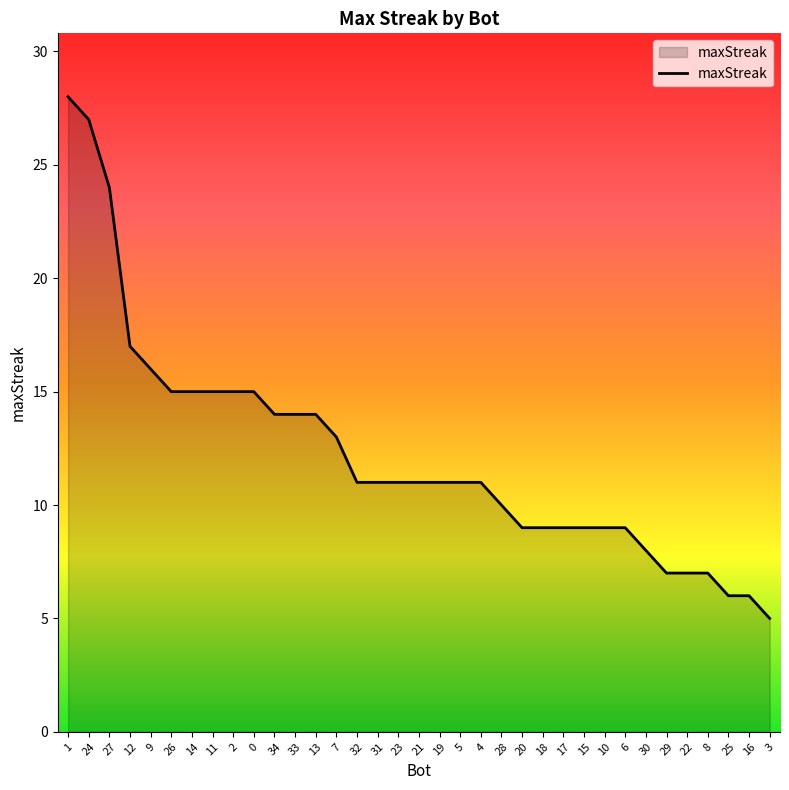

How many lines are shown in the chart?

1